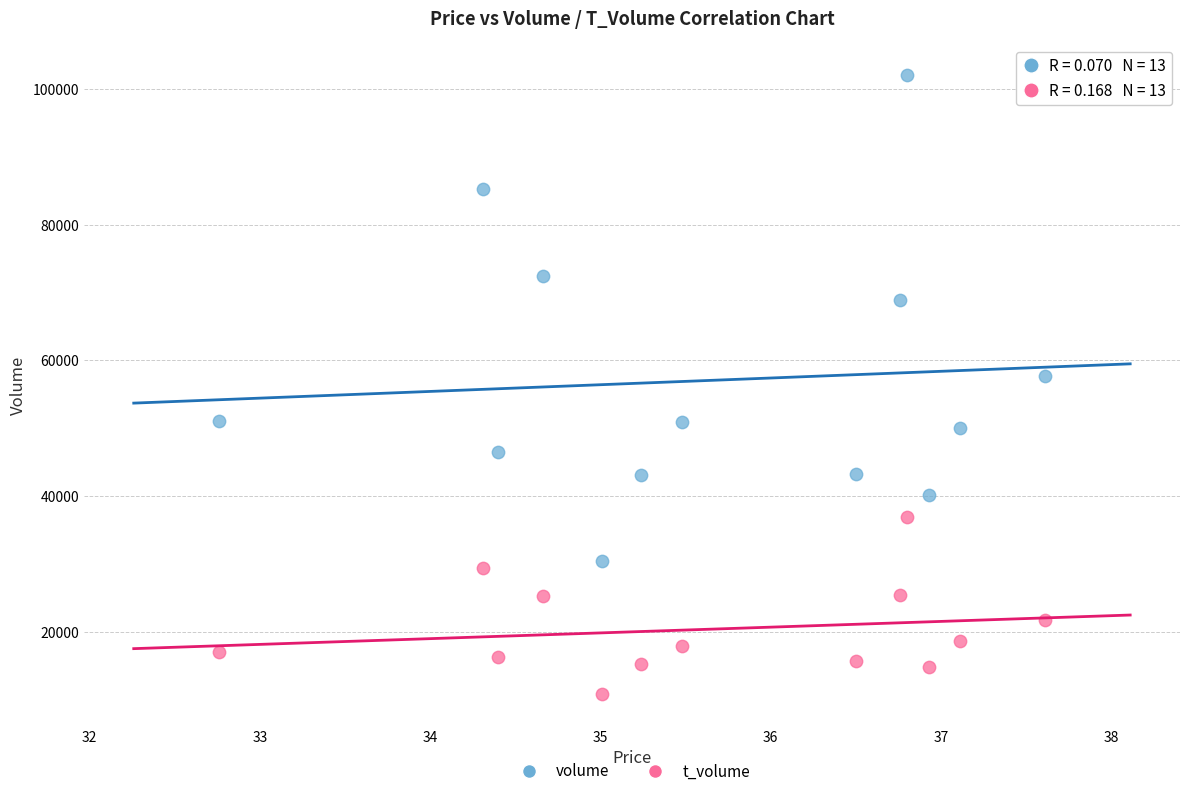

Which series has the widest spread of Y values?

volume